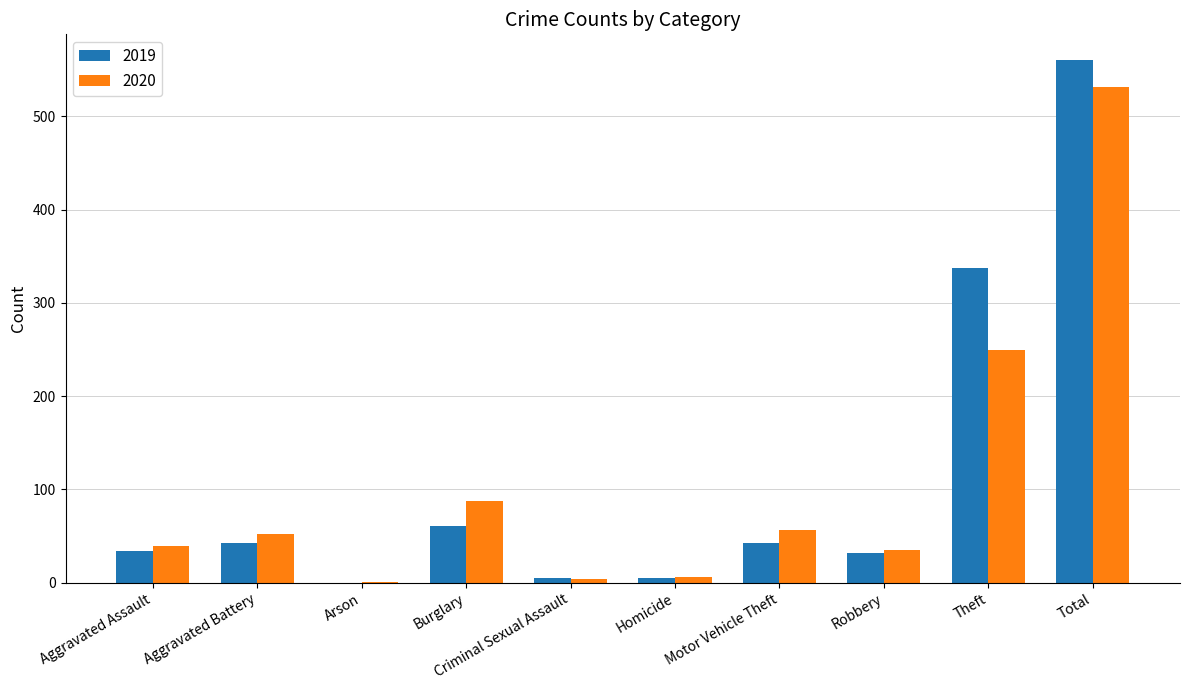

Is it true that 2019 equals 563 at Theft?

False